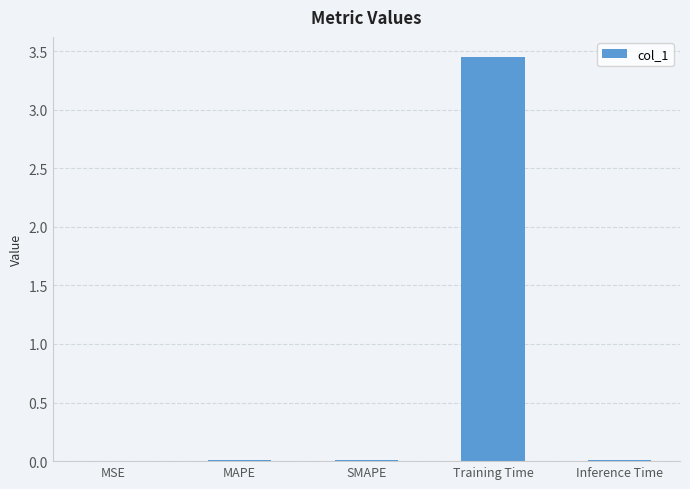

What is the sum of all values?

3.5